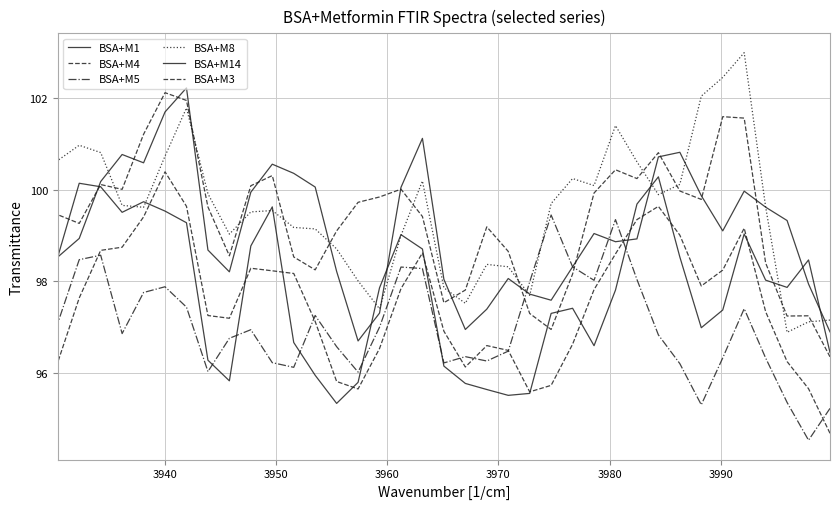

Which series ends up on top after the final intersection of BSA+M14 and BSA+M1?

BSA+M1